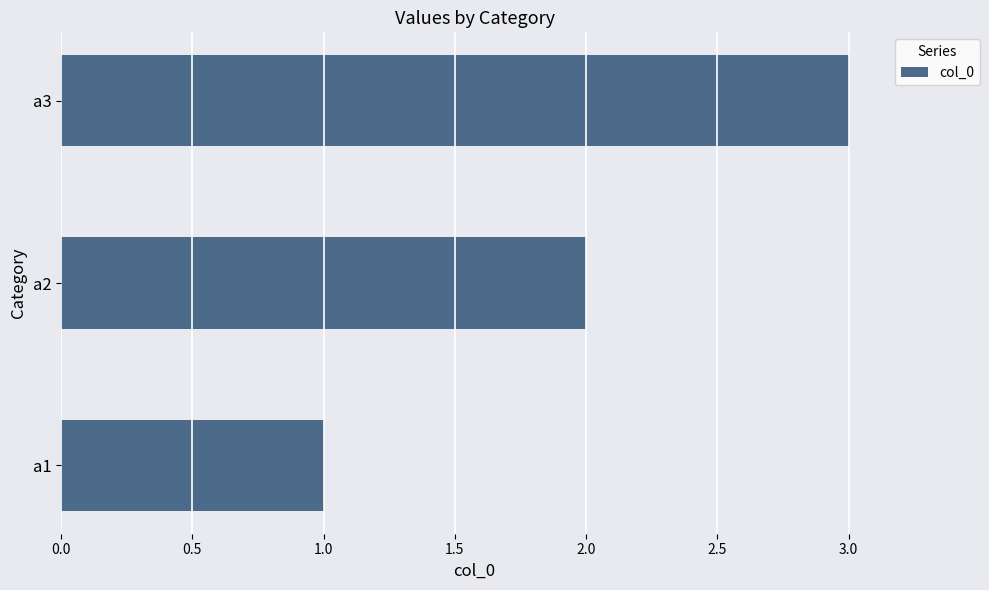

What is the difference between the maximum and minimum values?

2